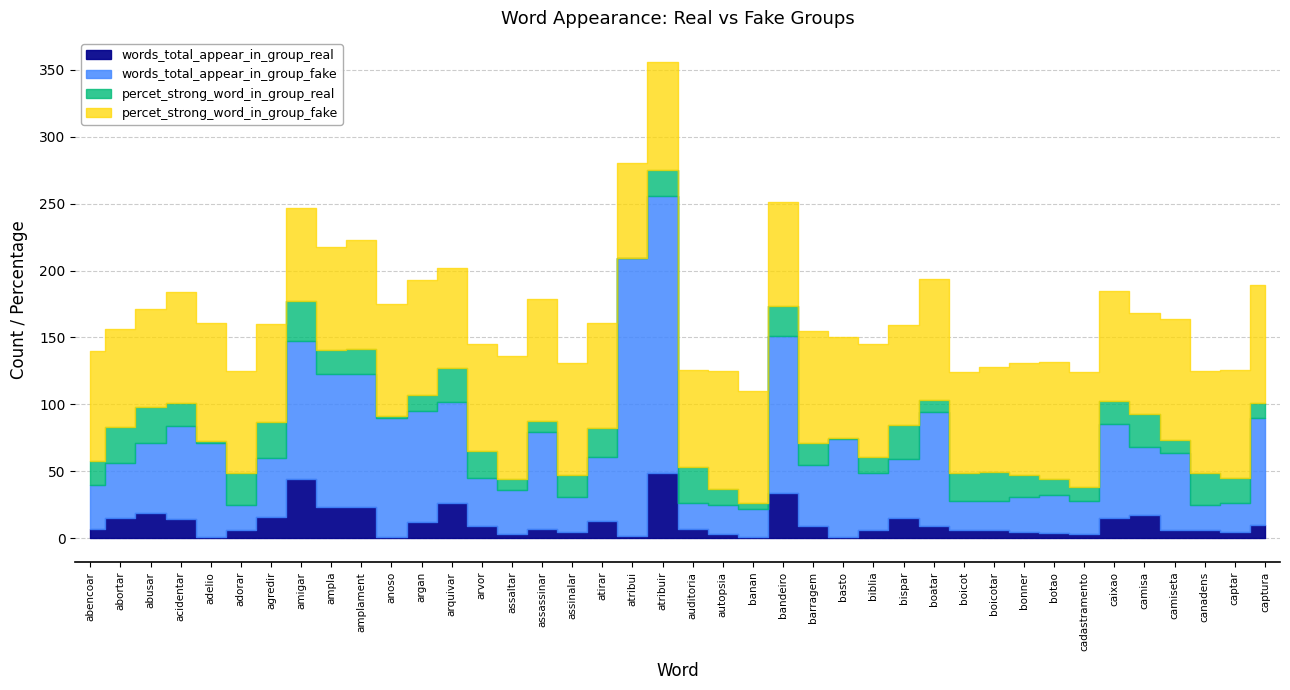

Where is the first local maximum for words_total_appear_in_group_real?

abusar